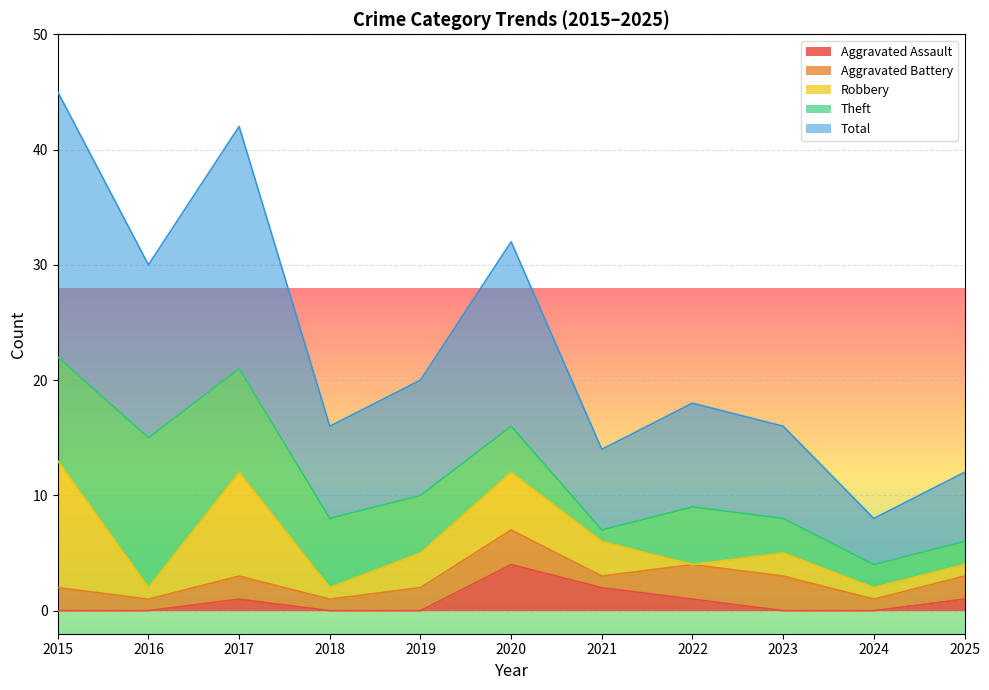

True or false: Theft has more than 2 interior local peaks.

False